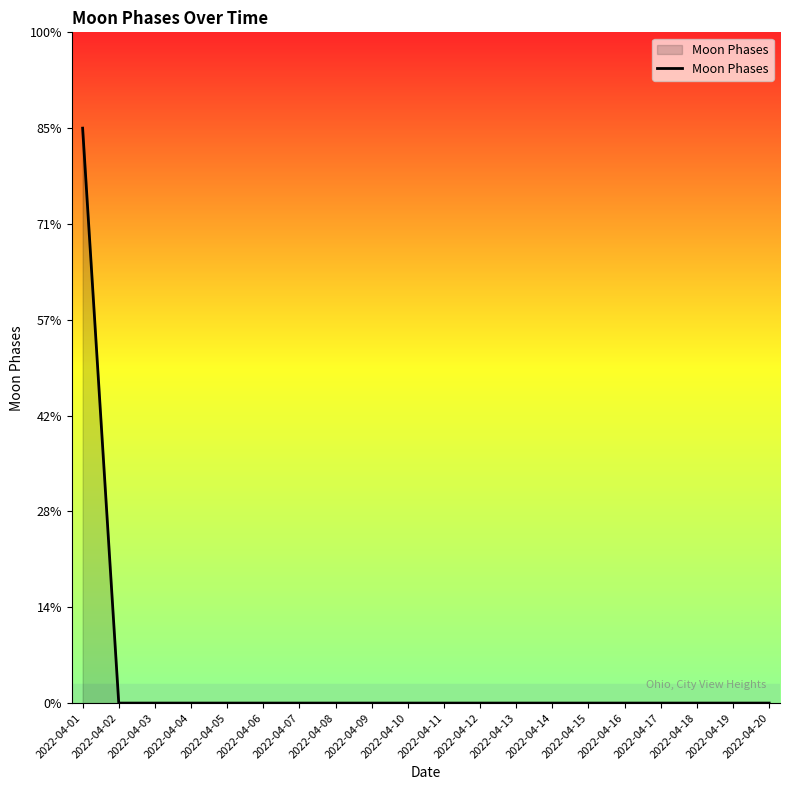

Does the chart display data point markers on the line(s)?

No